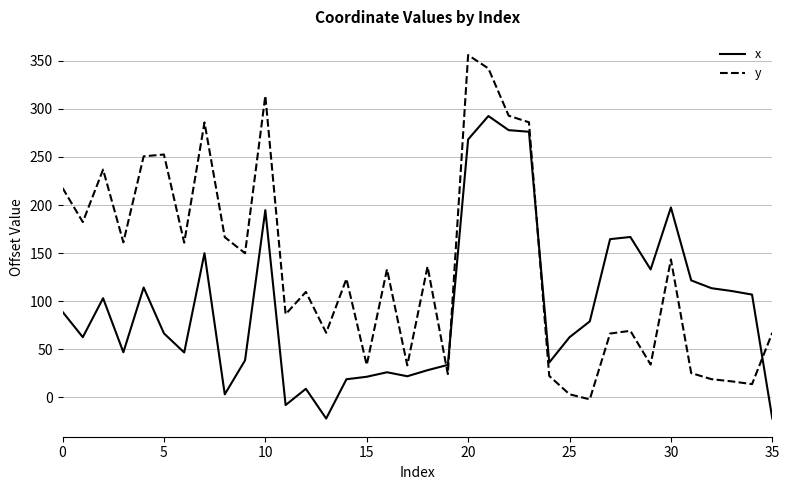

What is the maximum value shown in the chart?

355.9